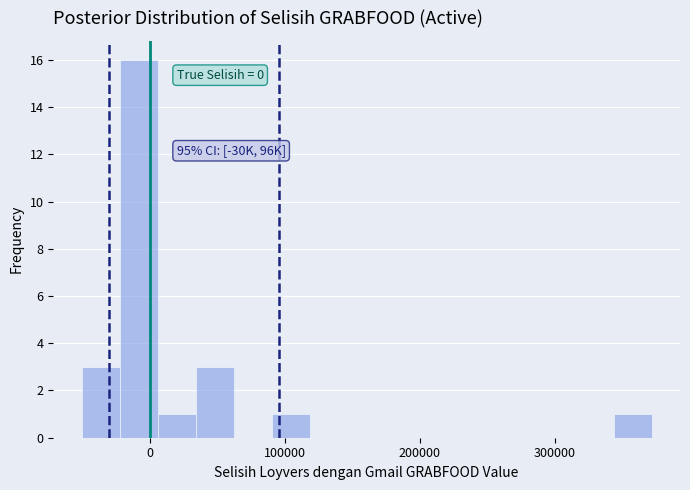

Around what value on the x-axis is the tallest bar? Give the approximate position of its centre, as read against the axis.

-10000